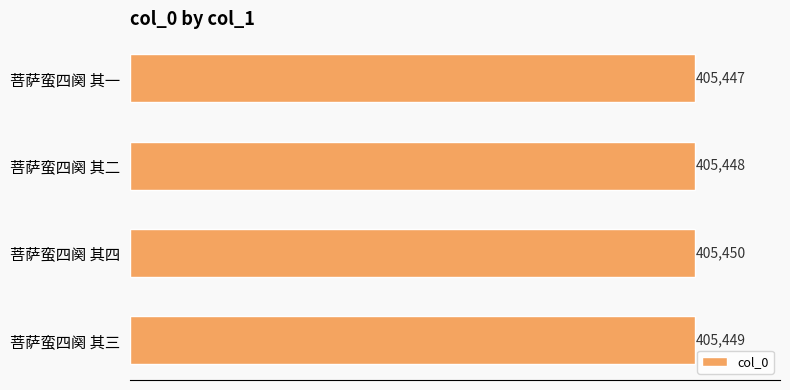

Does the chart contain stacked bars?

No